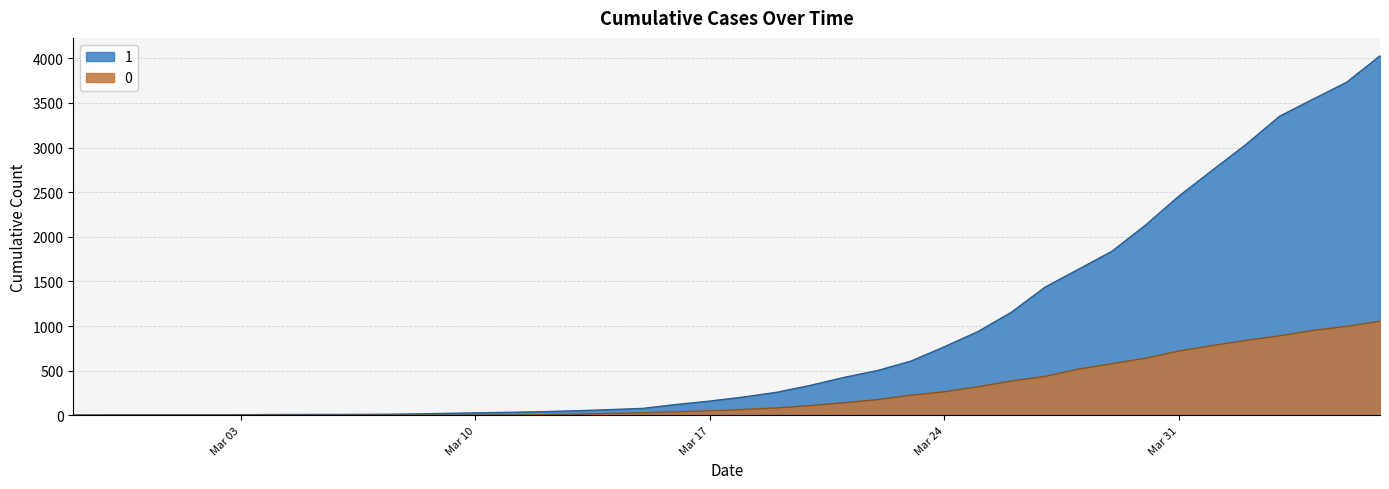

What is the label of the 4th point from the left?

2020-03-01